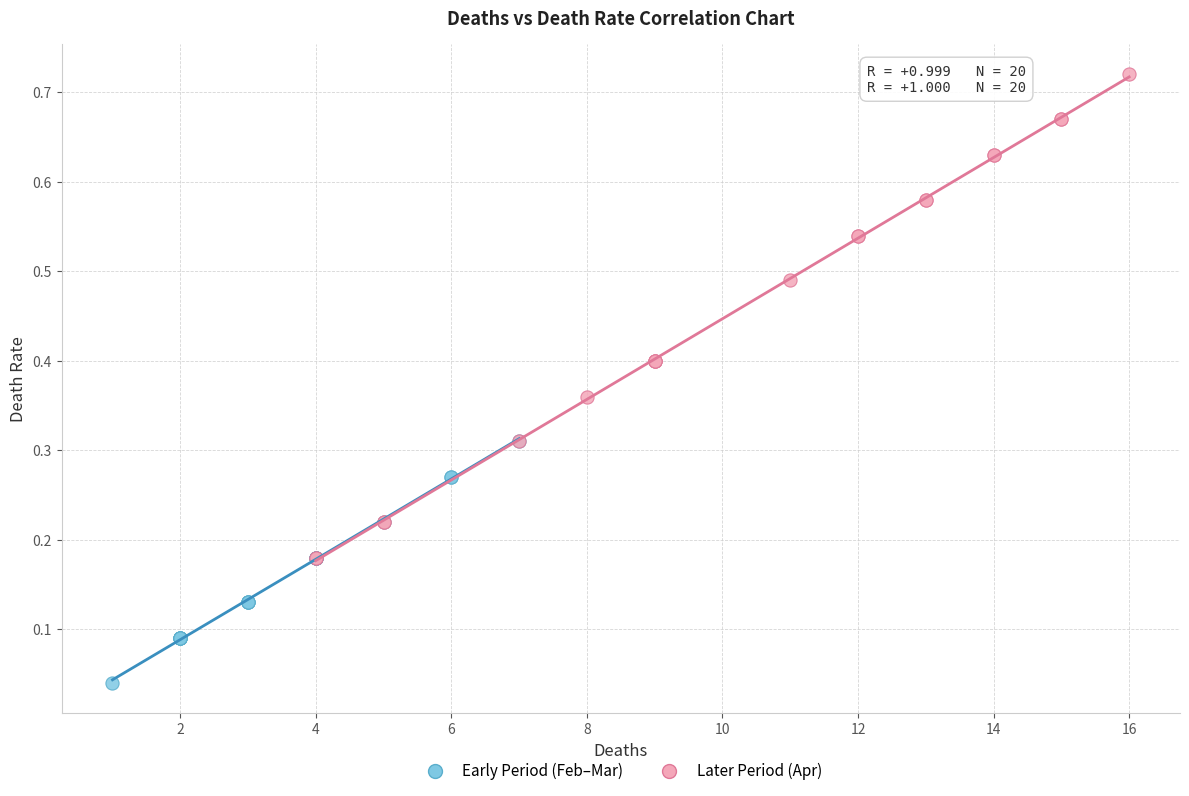

What are all the series names shown in the legend?

Early Period (Feb–Mar), Later Period (Apr)